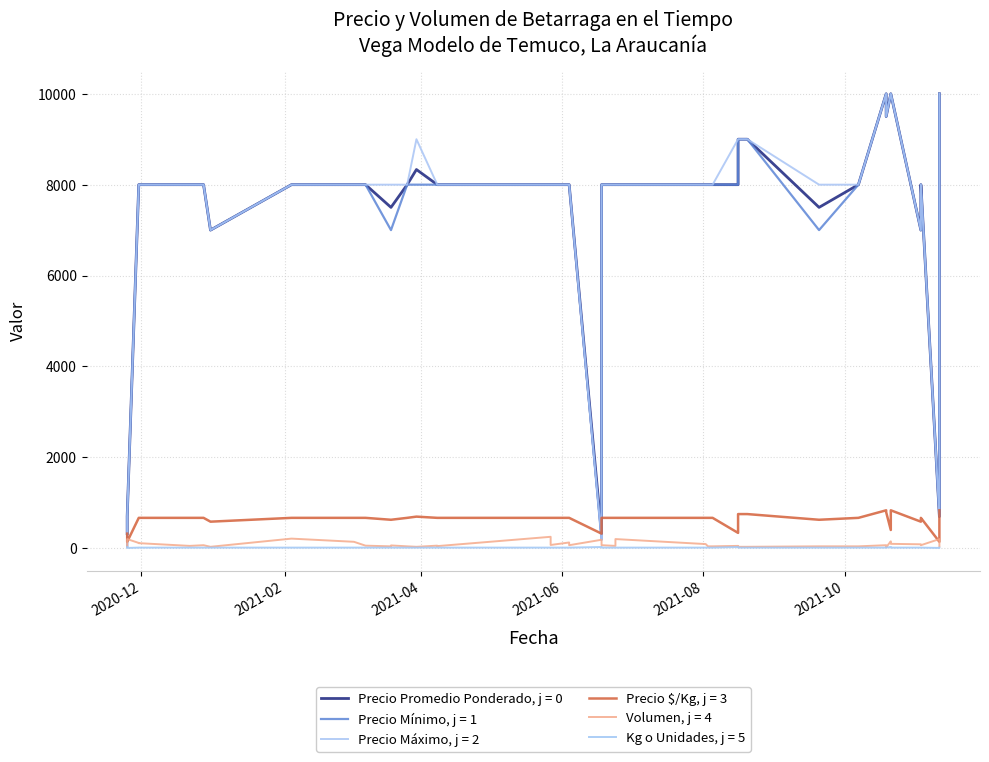

What is the value of the Volumen point at the 40th from the left?

40